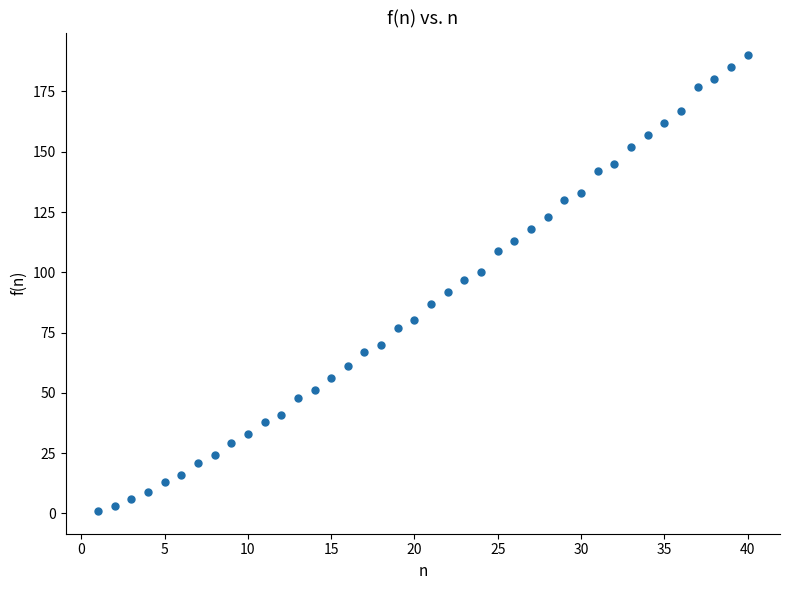

What is the range of Y values (max minus min)?

189